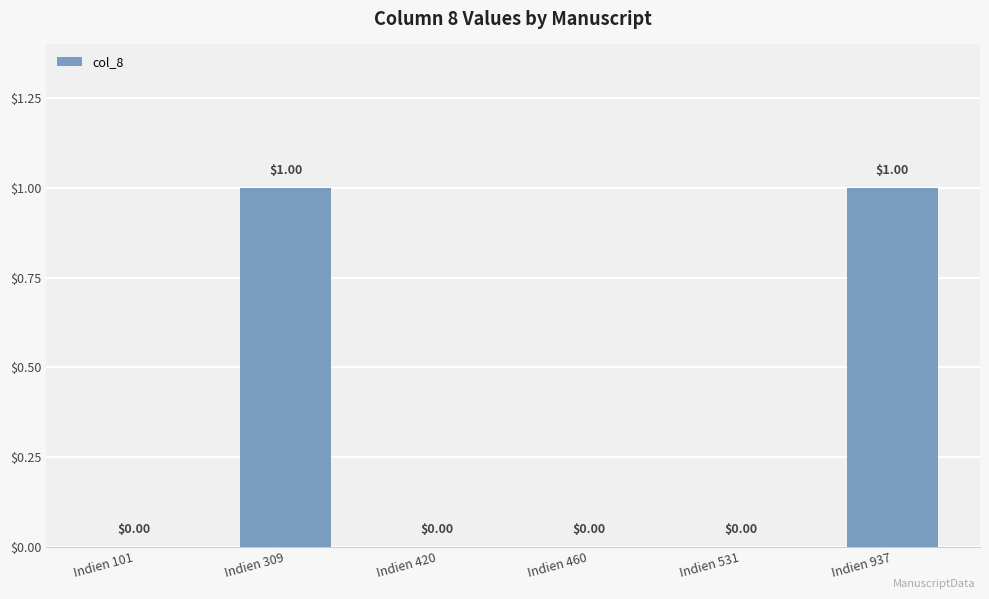

At which label is the value closest to 0?

Indien 101